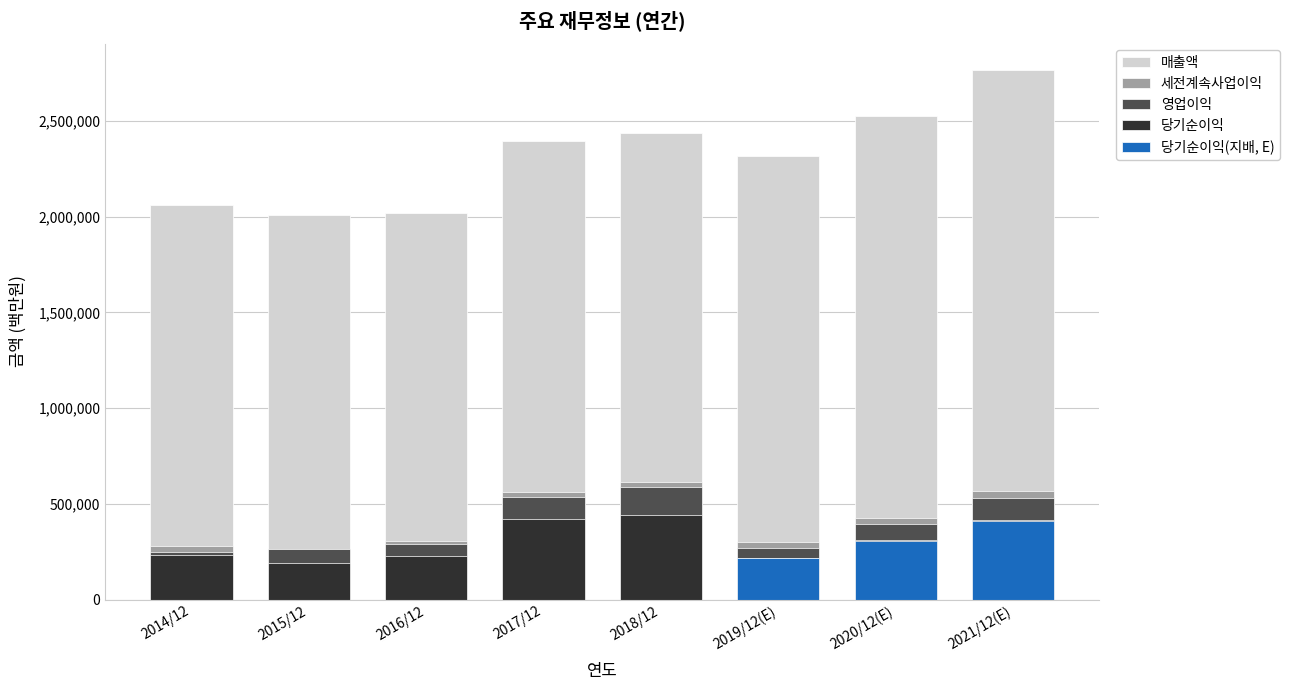

Count the number of categories in the chart.

8